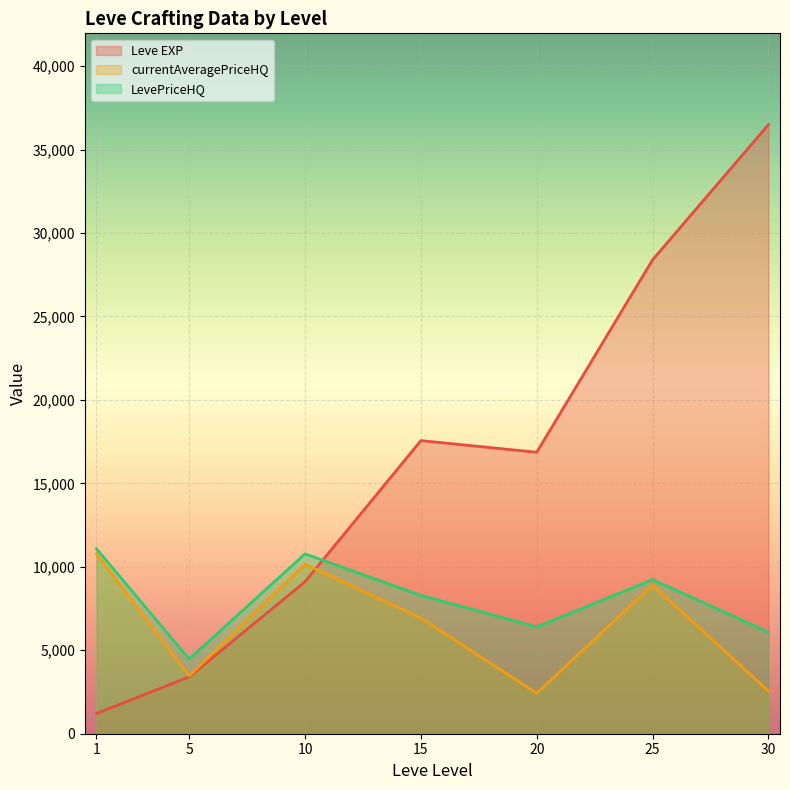

The LevePriceHQ series shows -15663.9 at 5. True or false?

False